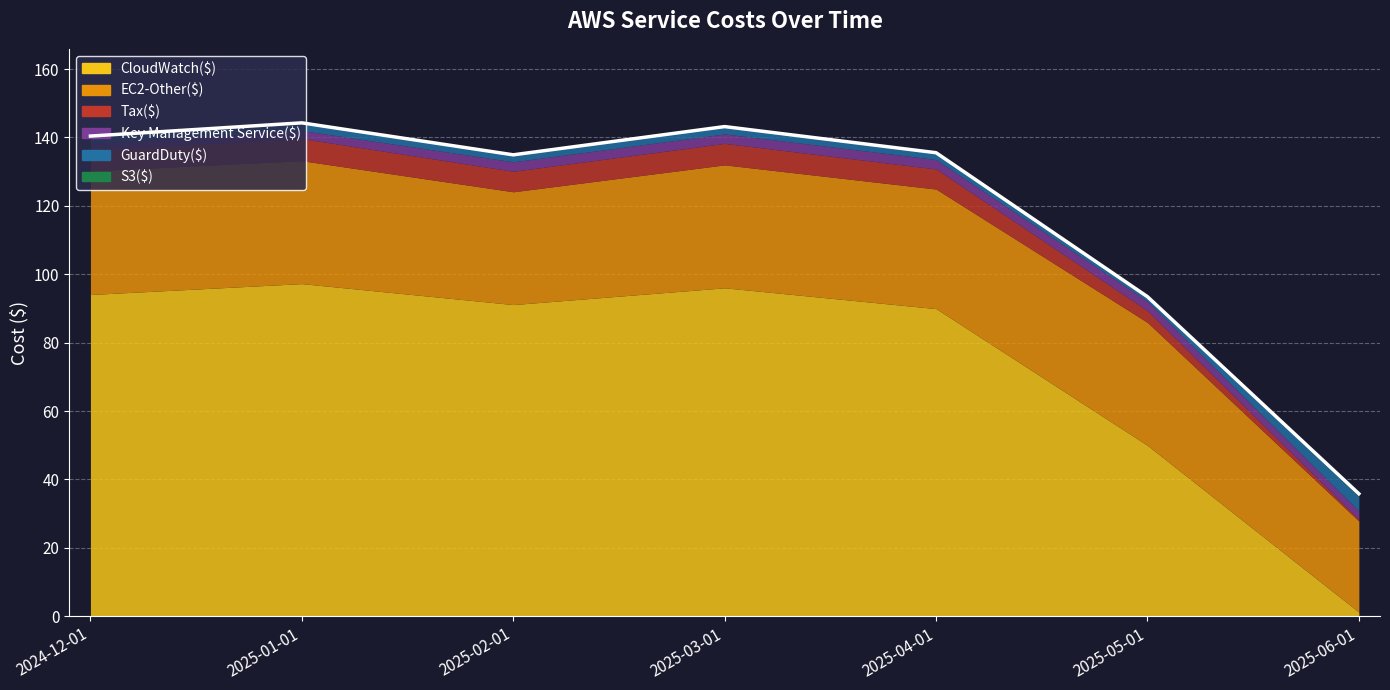

At which category does the chart reach its minimum across all series?

2025-04-01